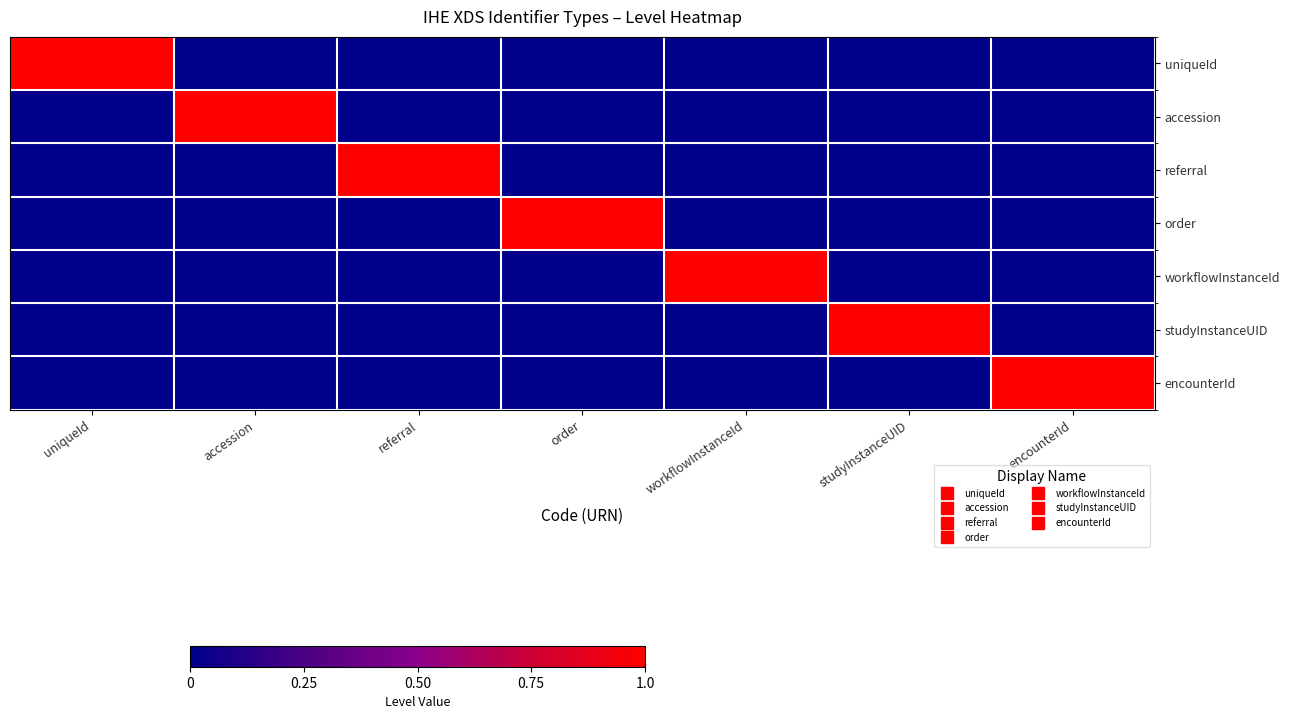

At how many categories does at least one series exceed 0?

7